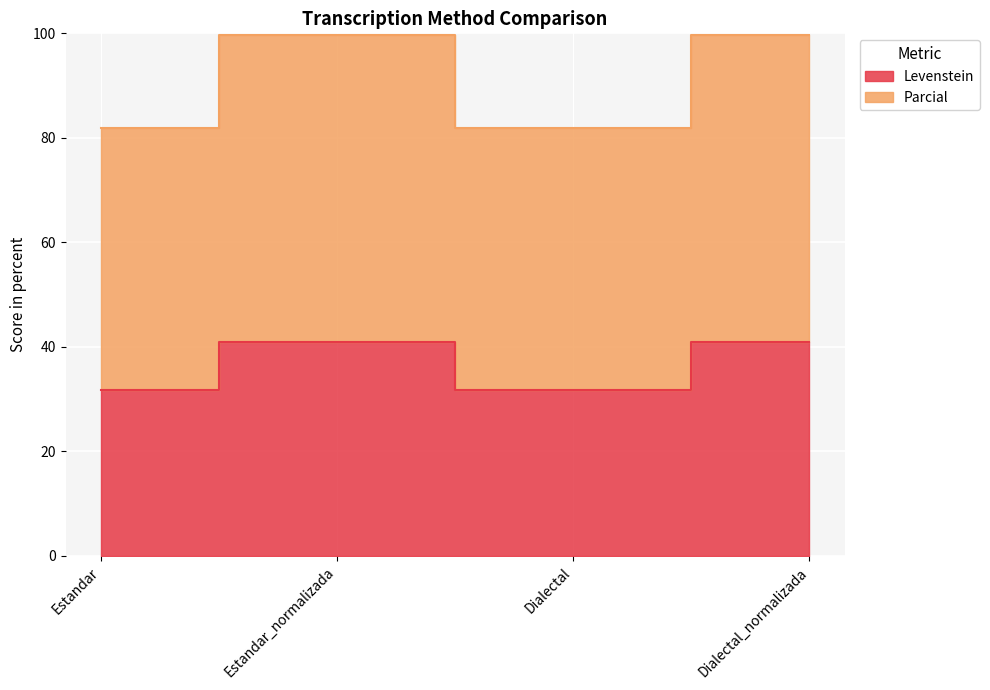

What is the difference between the maximum and minimum values in the Levenstein series?

9.1